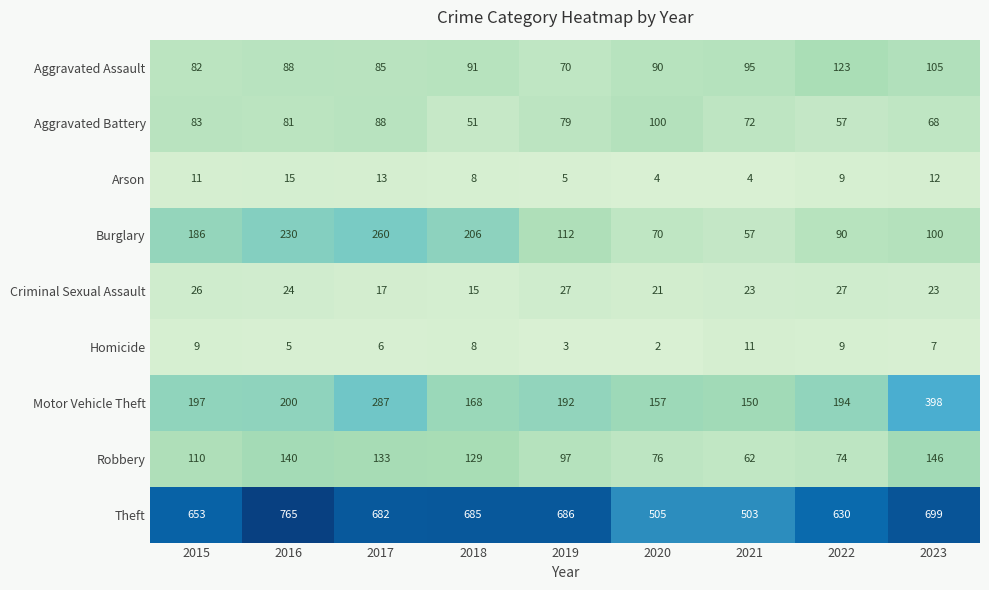

What is the total value across all series at 2015?

1357